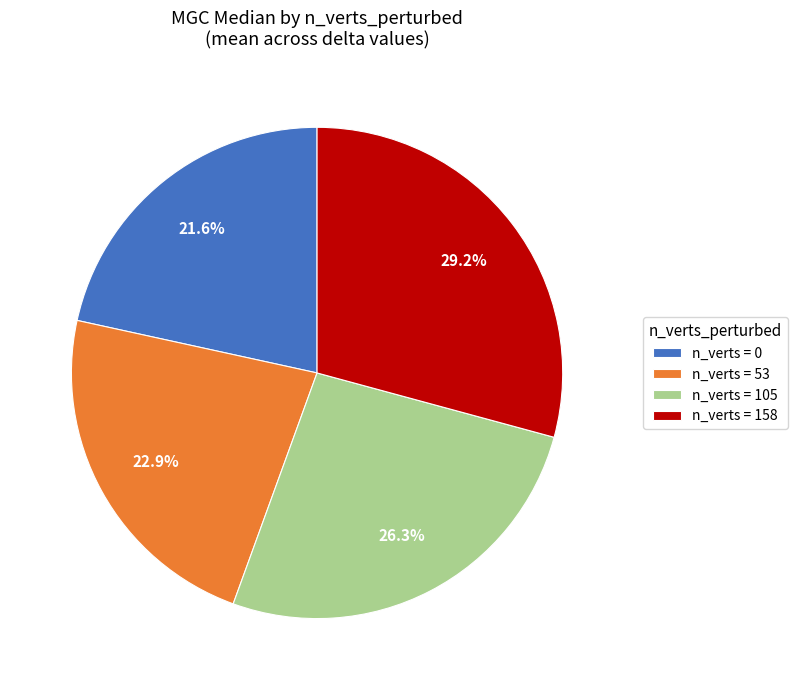

What is the ratio of the value at n_verts = 53 to the value at n_verts = 105?

0.9